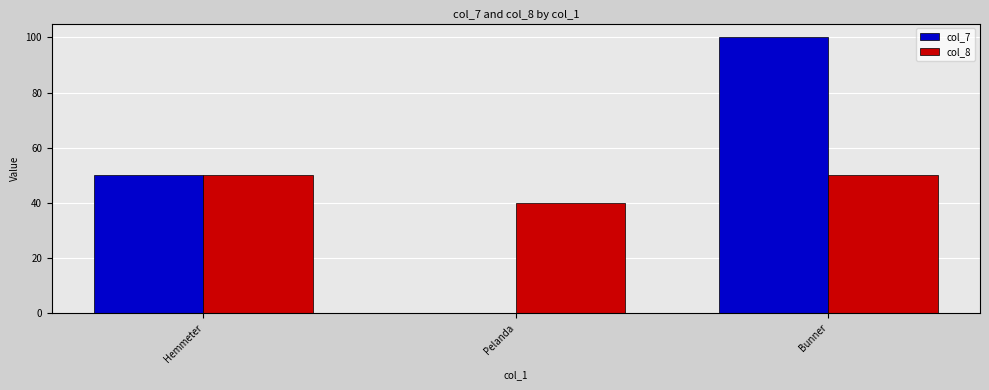

Between Hemmeter and Bunner, which series saw the biggest shift?

col_7